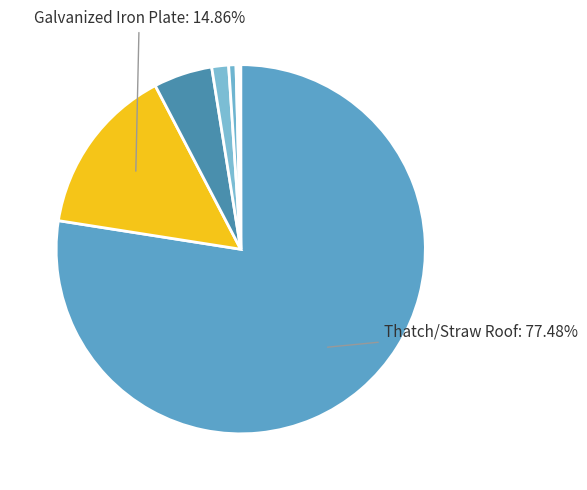

Rank the categories by value from highest to lowest.

Thatch/Straw Roof, Galvanized Iron Plate, Tile/Slate Roof, Wood/Planks Roof, Others, Not stated, RCC Roof, Mud Roof